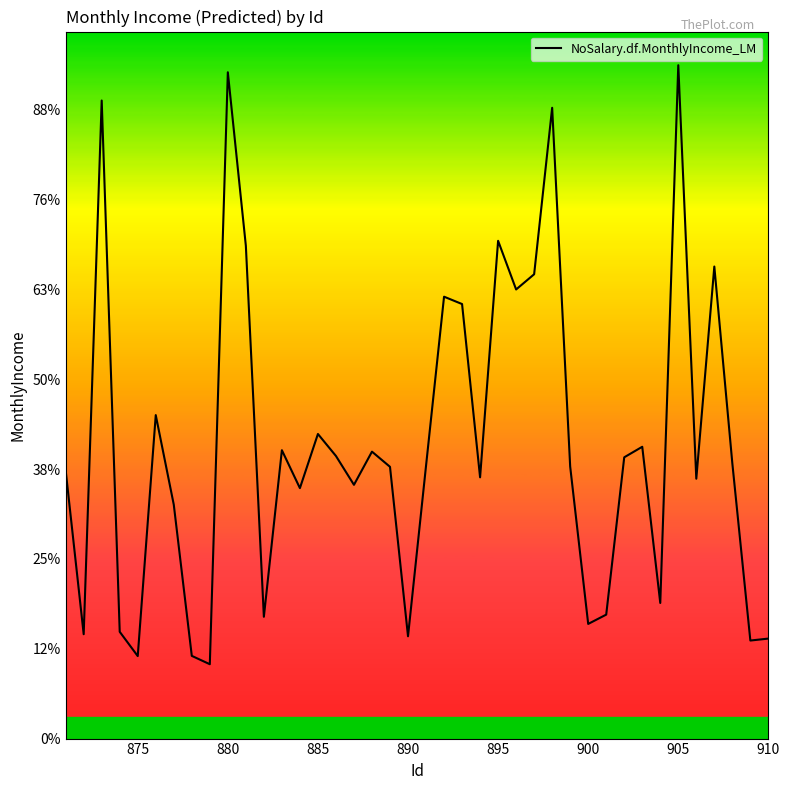

Is this an area chart (filled region under the line)?

No